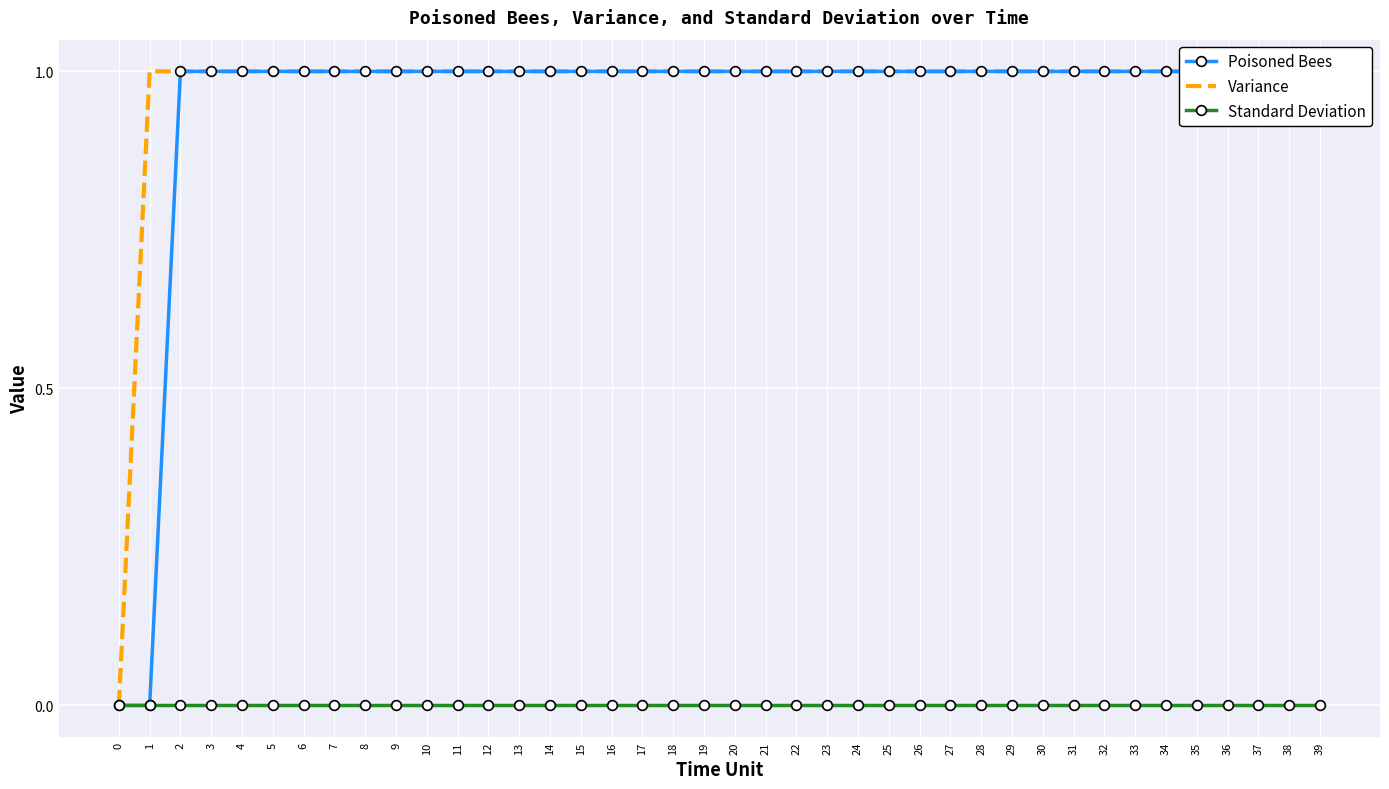

How many Poisoned Bees values are between 1 and 2?

38